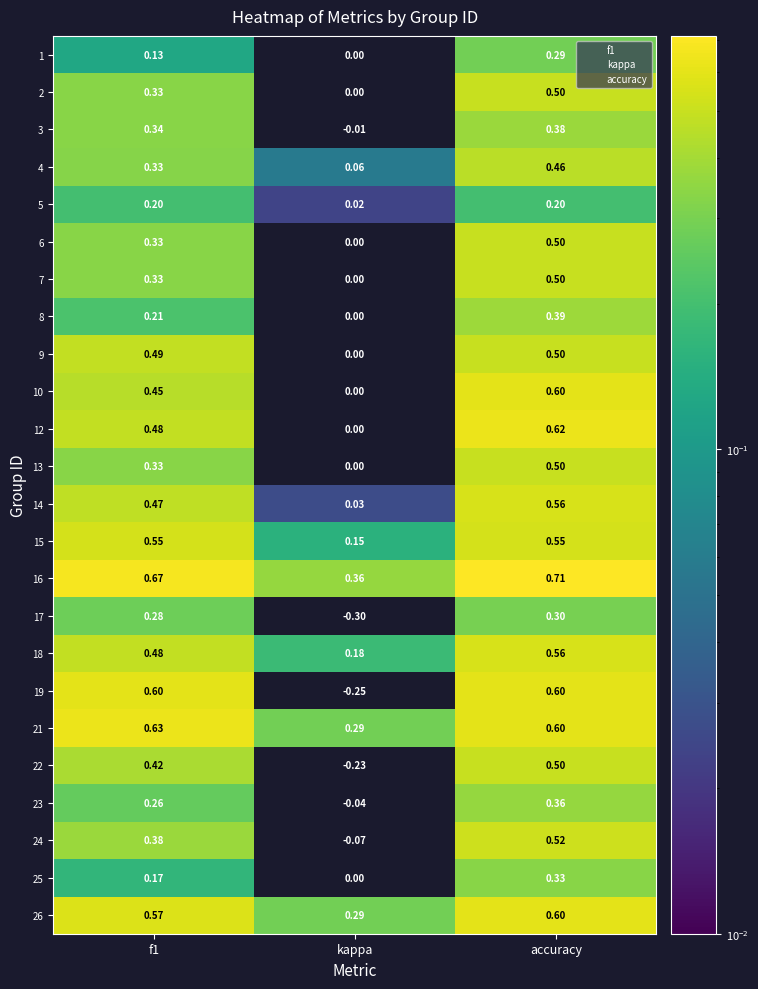

At how many categories does at least one series exceed 0?

3